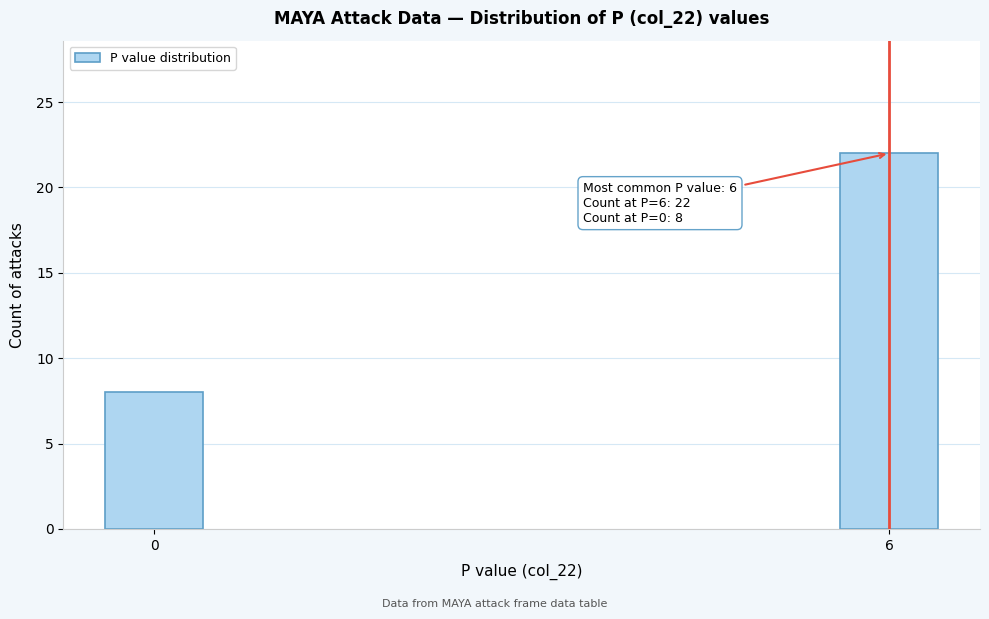

Reading left to right, extract all data points from this chart.

8	22